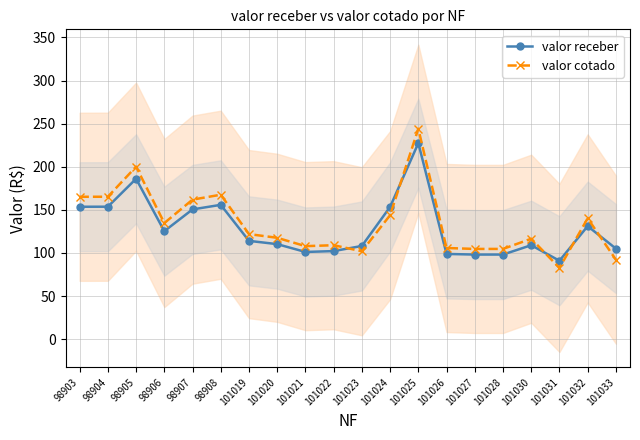

What is the spread (max minus min) of values at 101019?

7.8